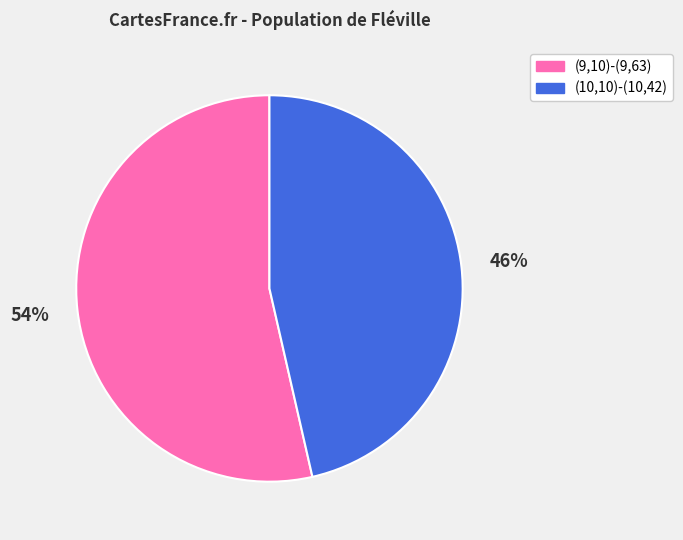

Which slice is the largest?

(9,10)-(9,63)